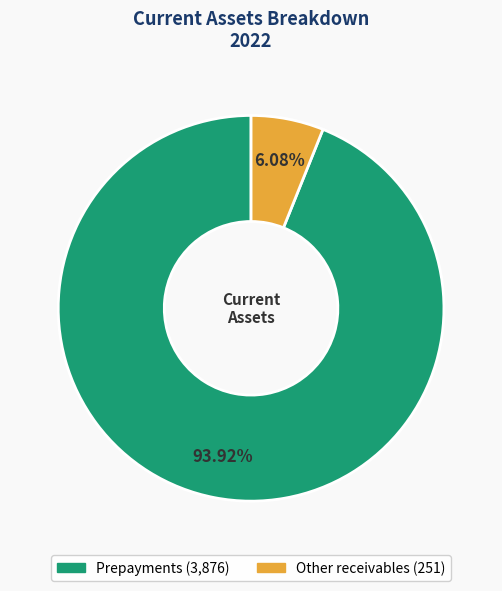

Rank the categories by value from highest to lowest.

Prepayments, Other receivables